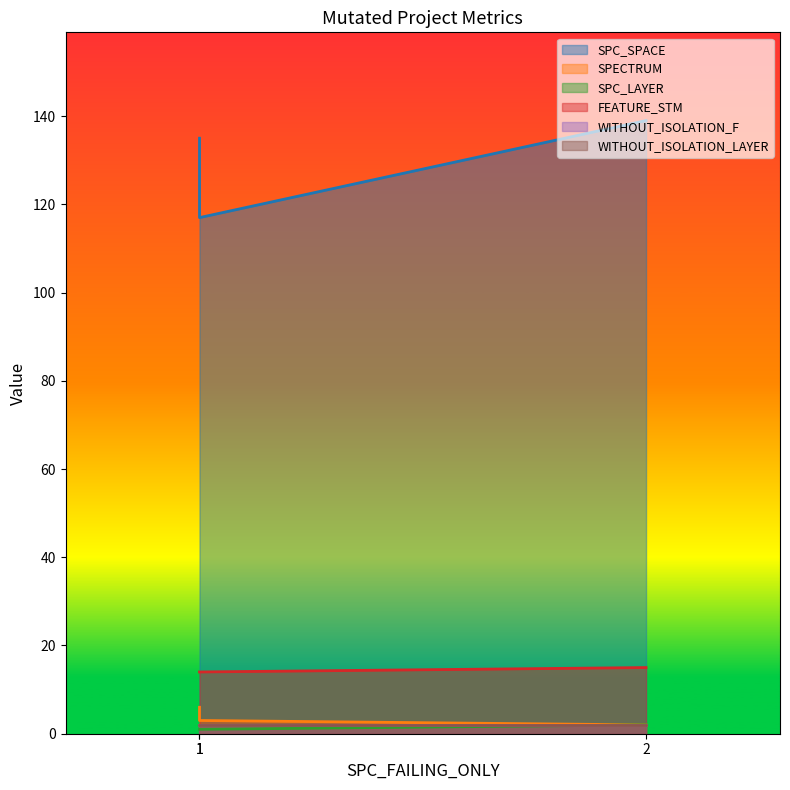

Where does the SPC_SPACE series first go above 135?

2